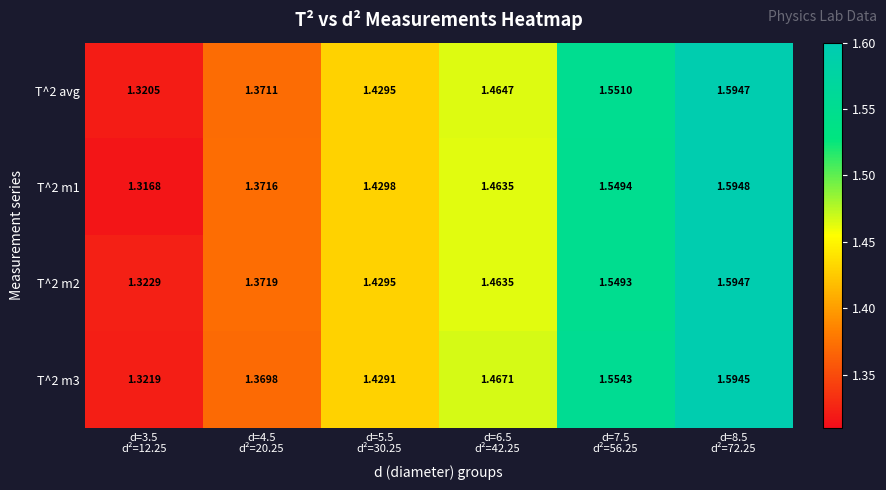

Count the number of data series in this chart.

4